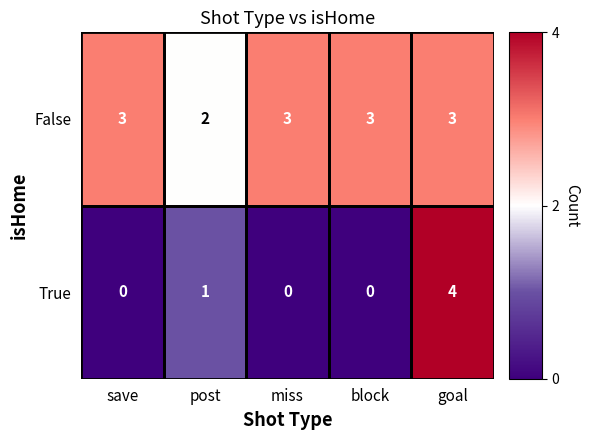

Between post and goal, which series saw the biggest shift?

True